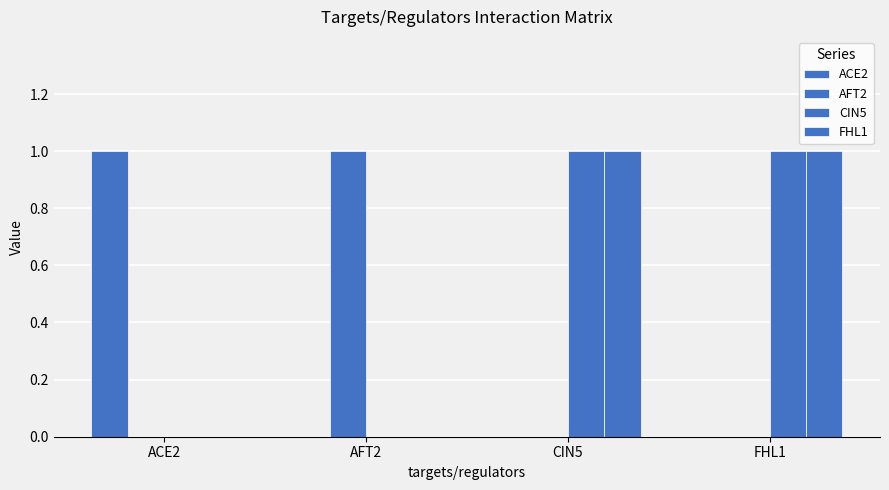

Are the bars horizontal?

No